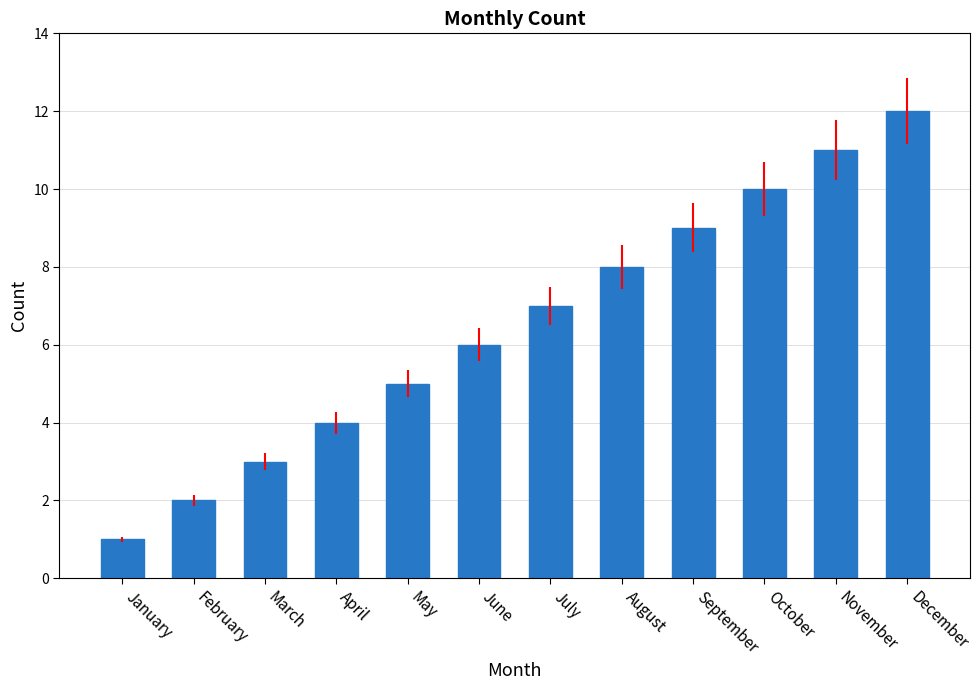

What is the greatest value displayed?

12